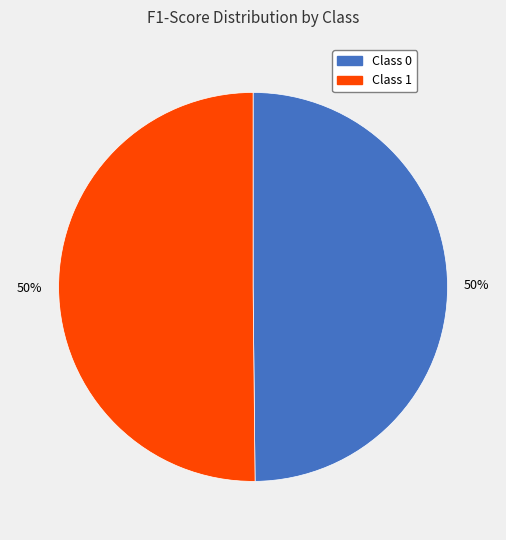

Rank the categories by value from highest to lowest.

1, 0